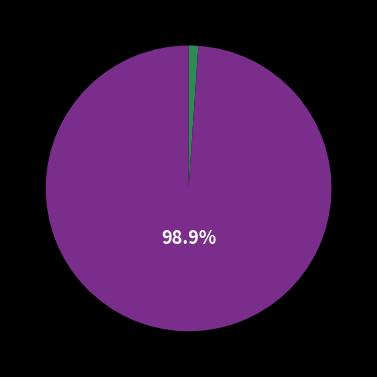

Is there a majority slice in this chart?

Yes